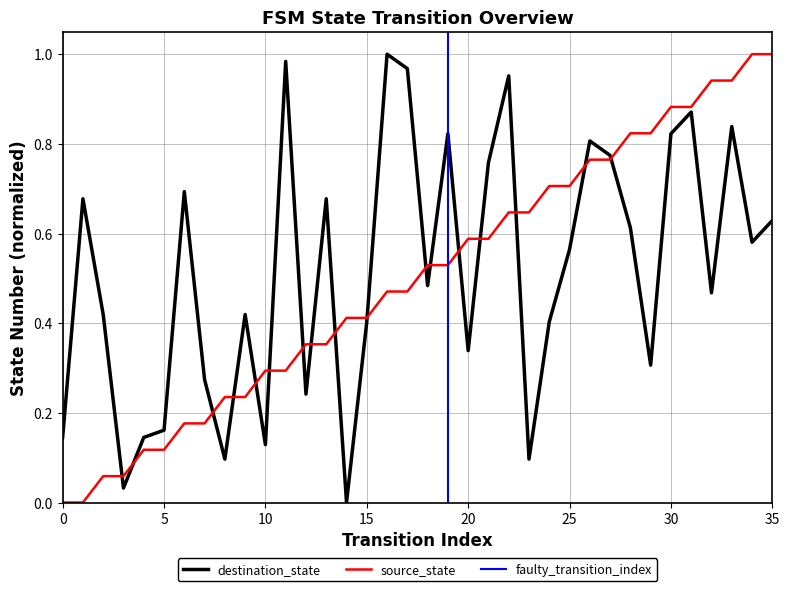

After their last crossing, which series has the higher values: destination_state or source_state?

source_state